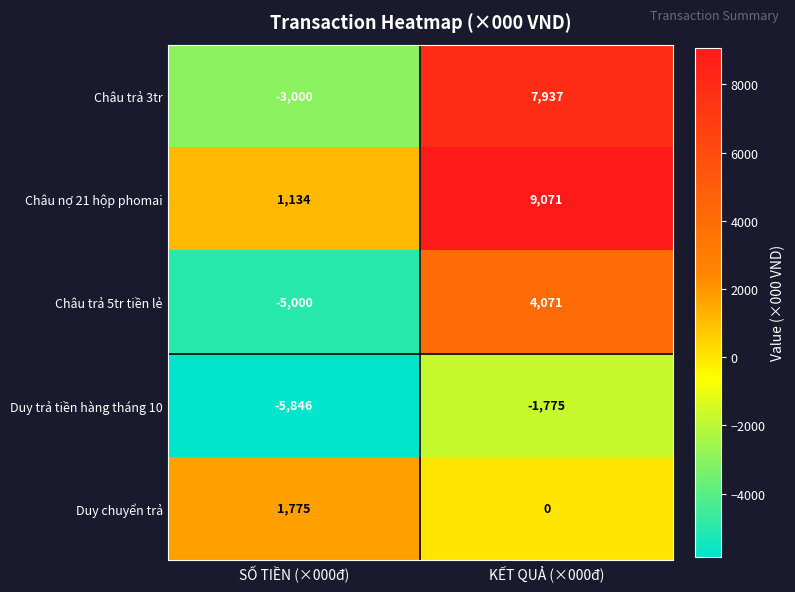

At how many categories does at least one series exceed 3663?

1